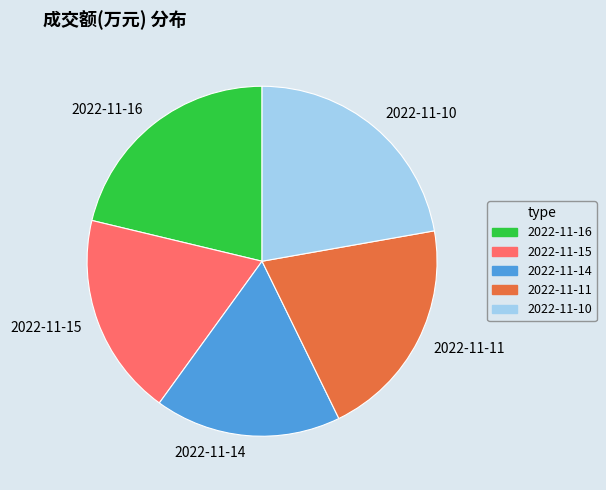

Is it true that 2022-11-16 is 32% of the pie?

False